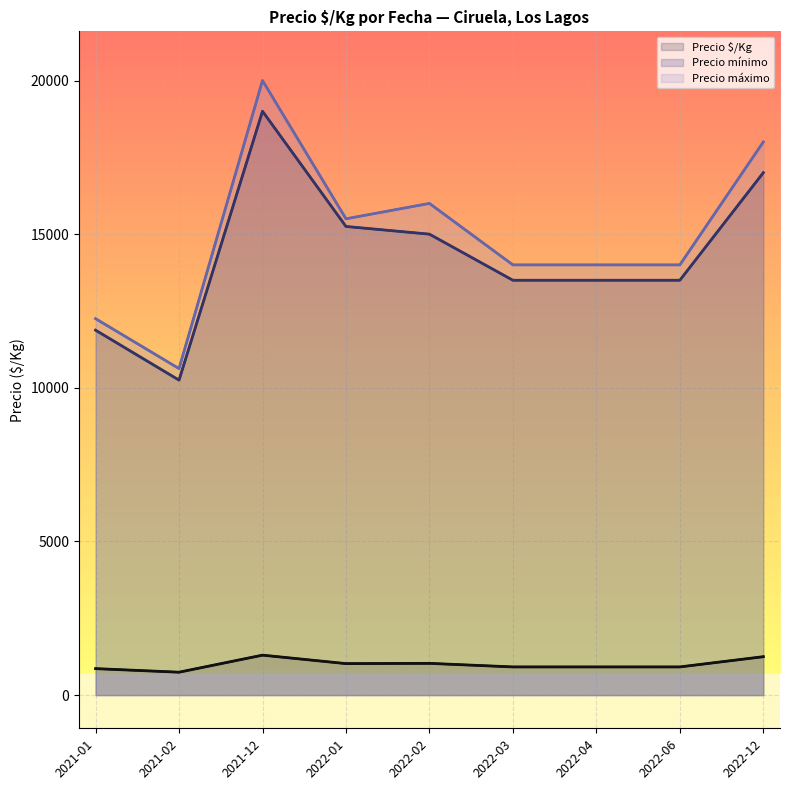

What are all the series names shown in the legend?

Precio $/Kg, Precio mínimo, Precio máximo